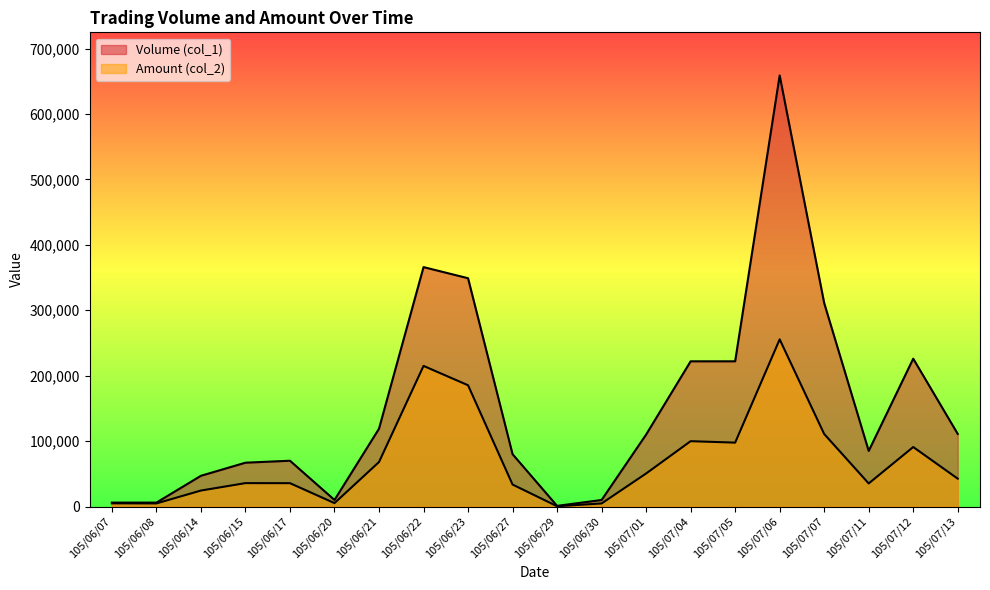

How many interior local valleys does the Amount (col_2) series have?

5